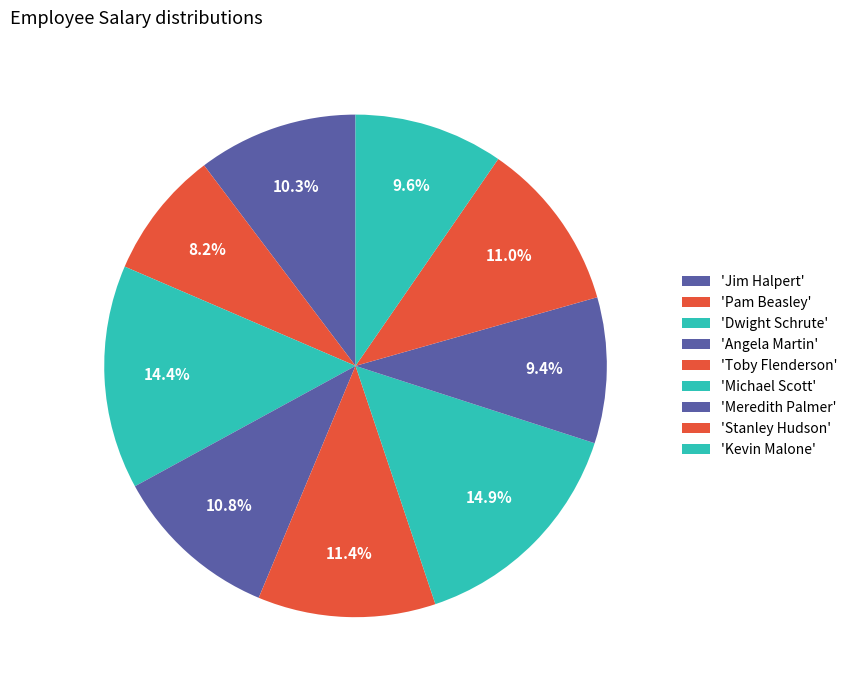

Count the number of slices in the pie.

9